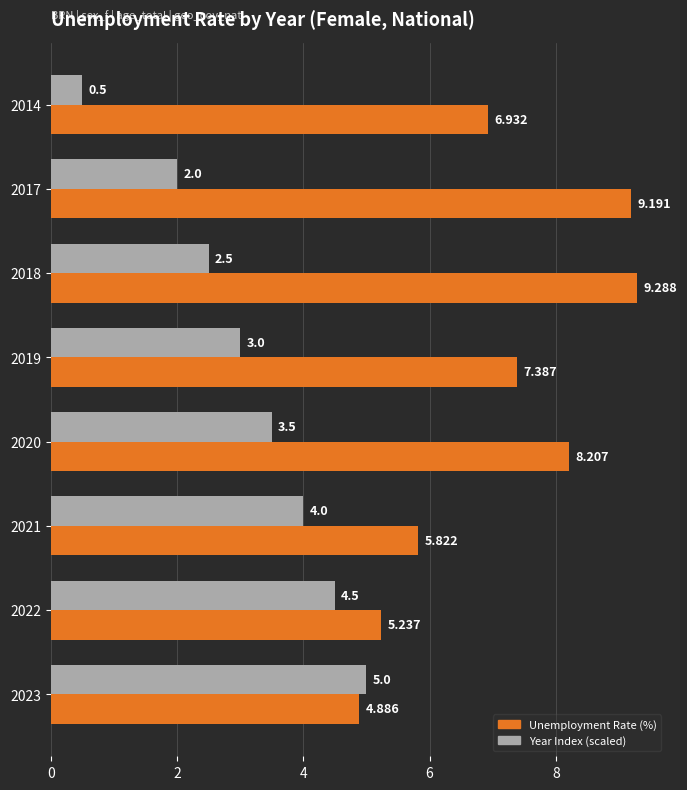

How many series are shown in this chart?

2